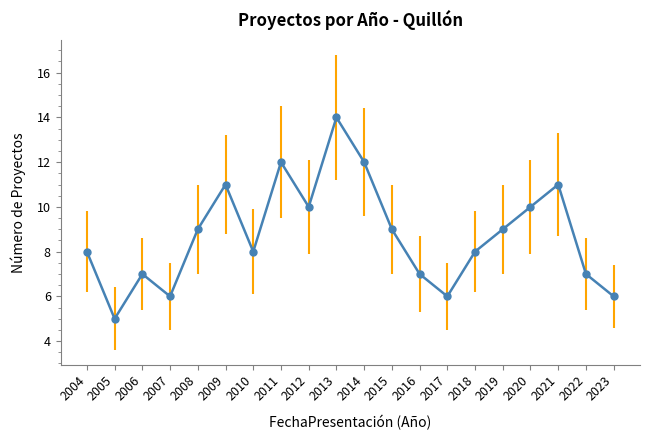

What is the difference between the values at 2017 and 2018?

2